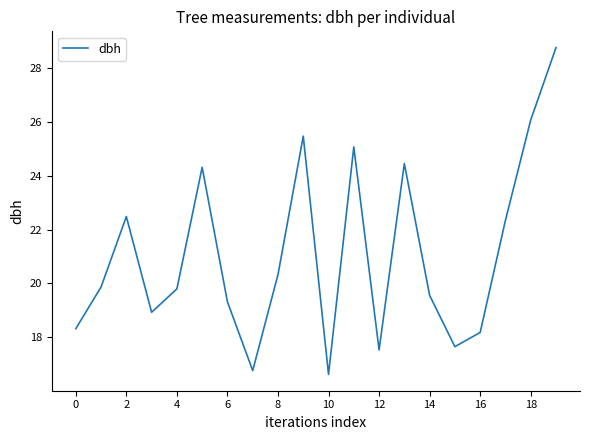

What is the greatest value displayed?

28.8